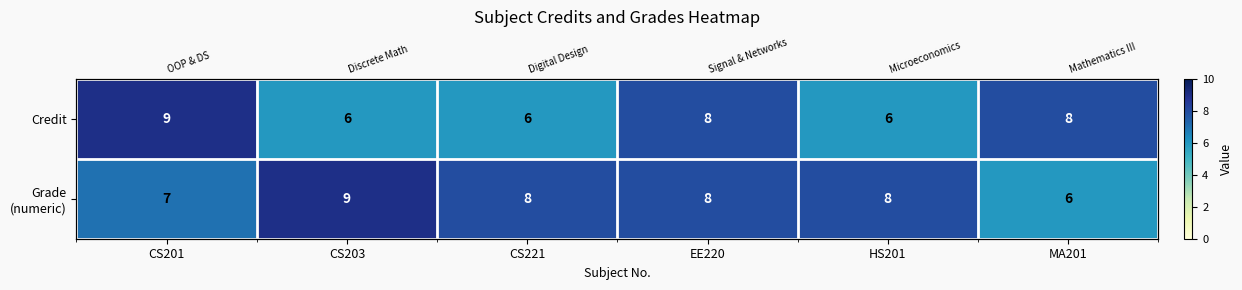

At which label does Credit first exceed 8?

CS201